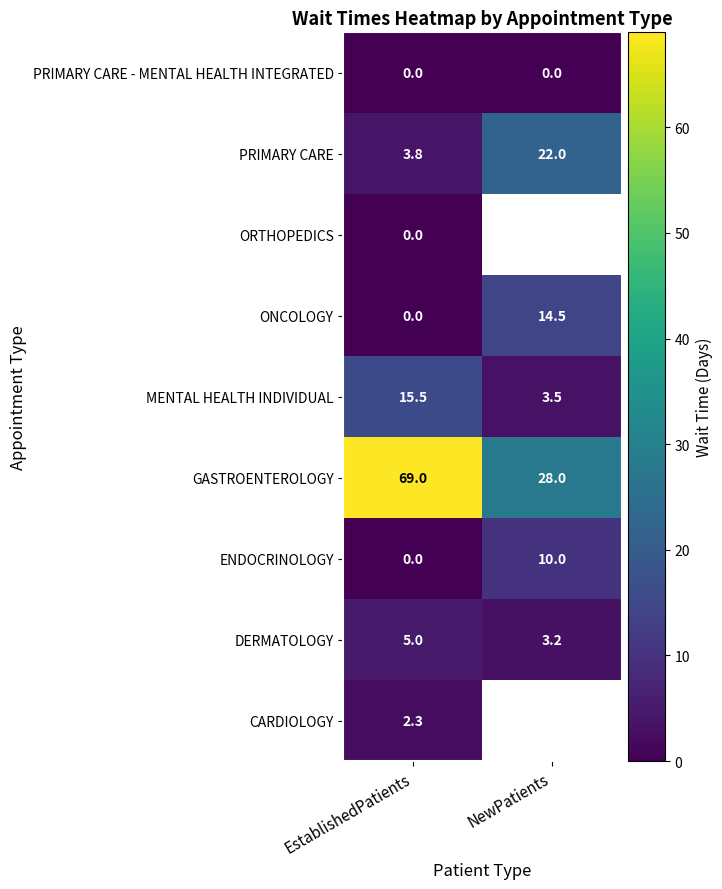

Is the value of MENTAL HEALTH INDIVIDUAL at NewPatients greater than the value of ORTHOPEDICS at EstablishedPatients?

Yes